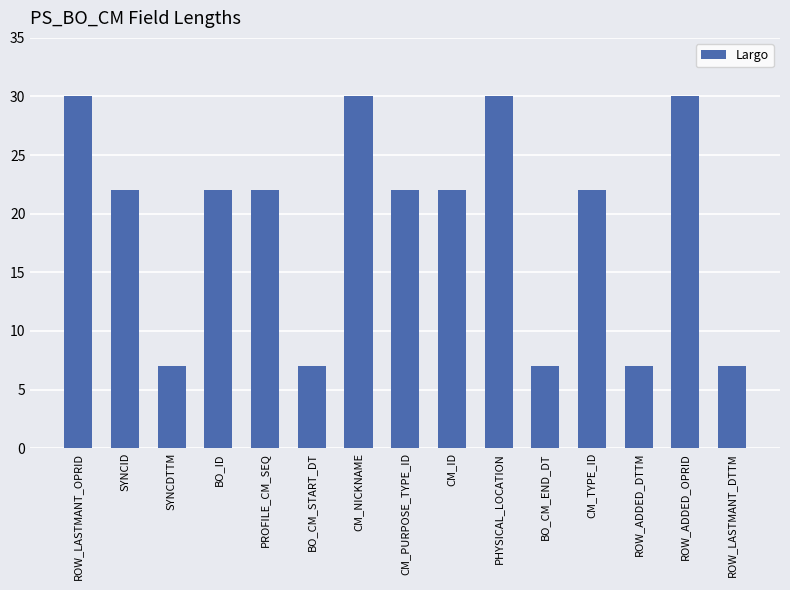

What is the maximum value shown in the chart?

30